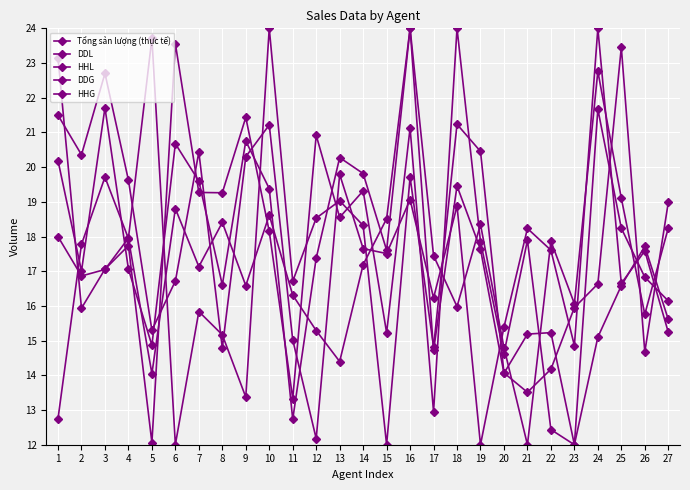

What is the difference between the maximum and minimum values in the DDG series?

12.0